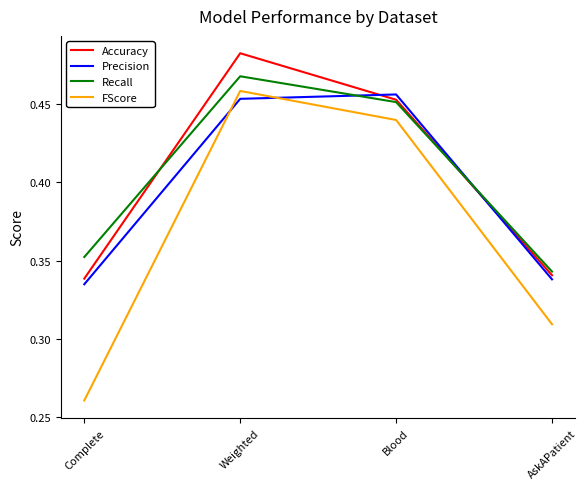

Where is FScore nearest to the value 0?

Complete